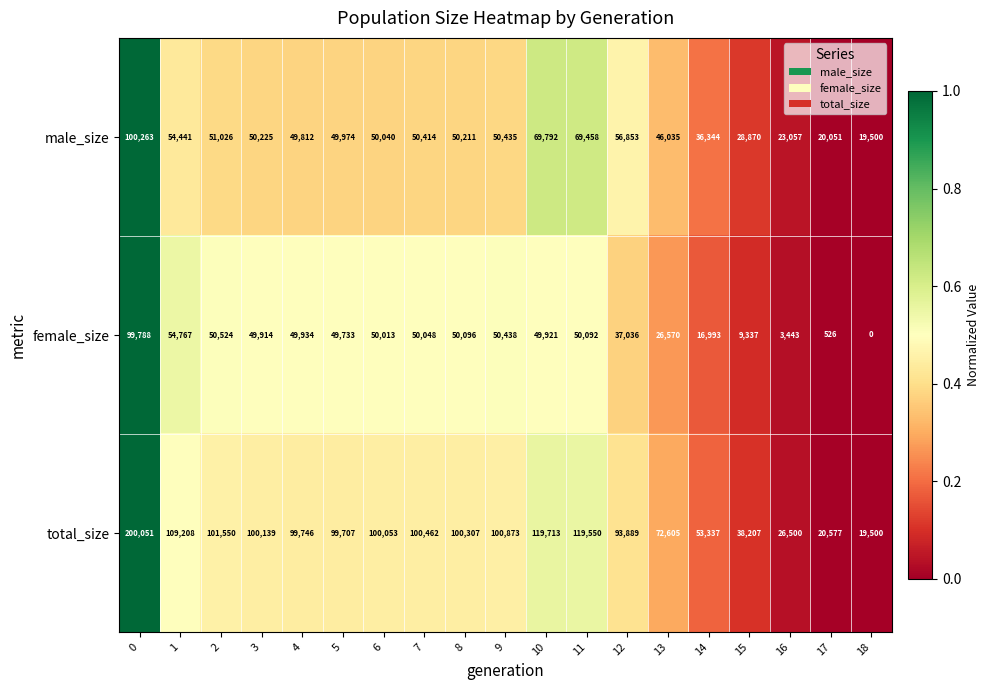

Which series has the largest total across all categories?

total_size